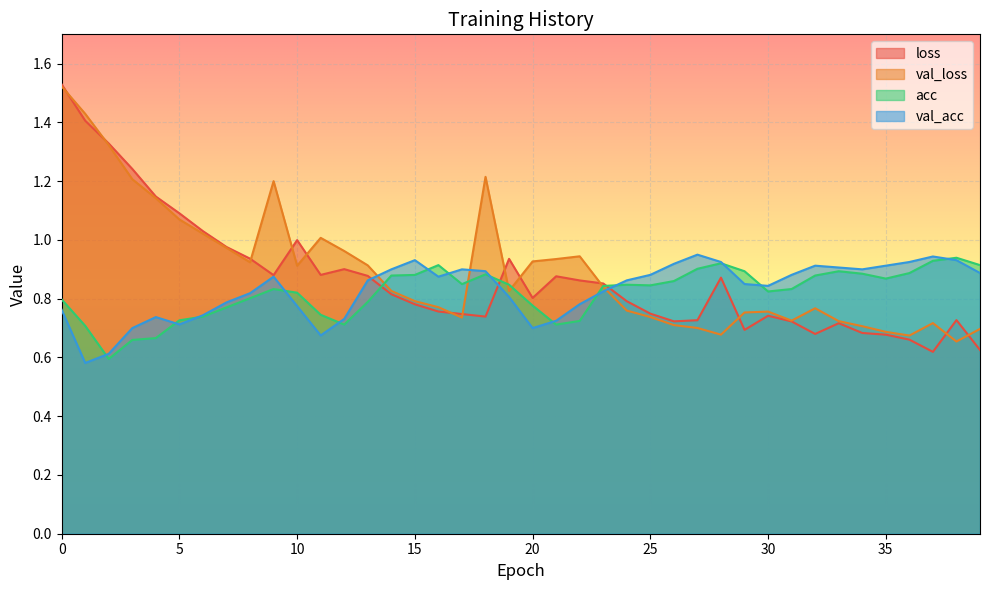

How many series are shown in this chart?

4